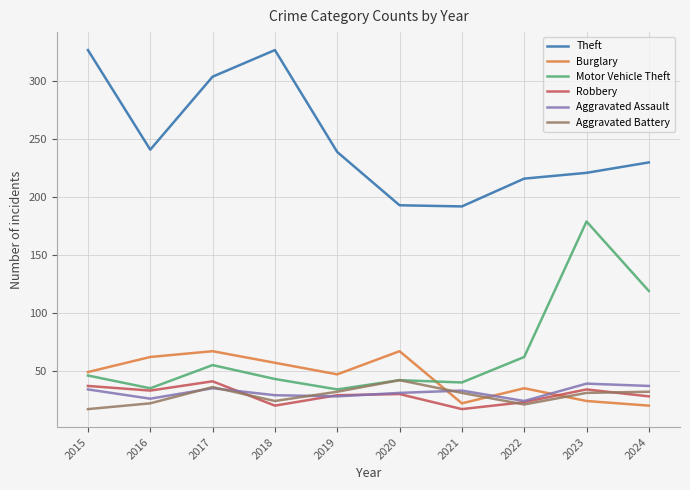

At which label does Aggravated Battery reach its peak?

2020